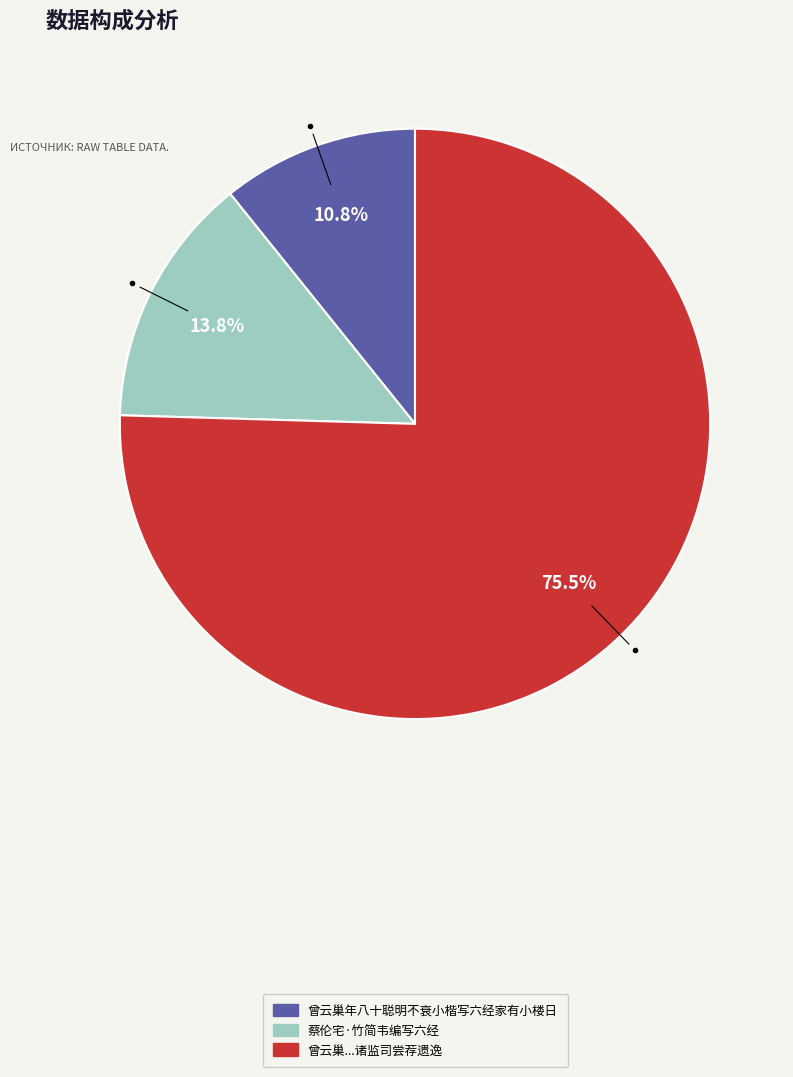

How many segments does this pie chart have?

3